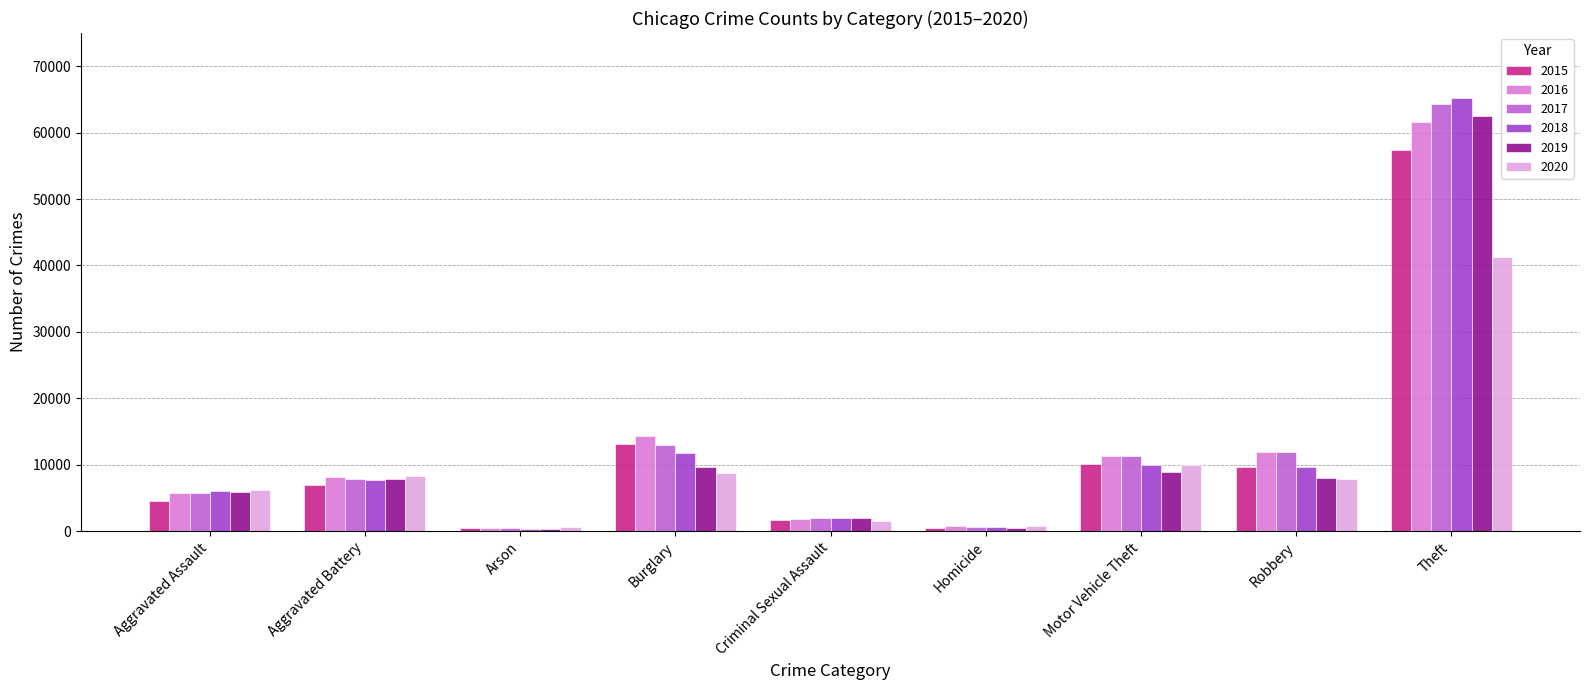

What is the maximum value shown in the chart?

65288